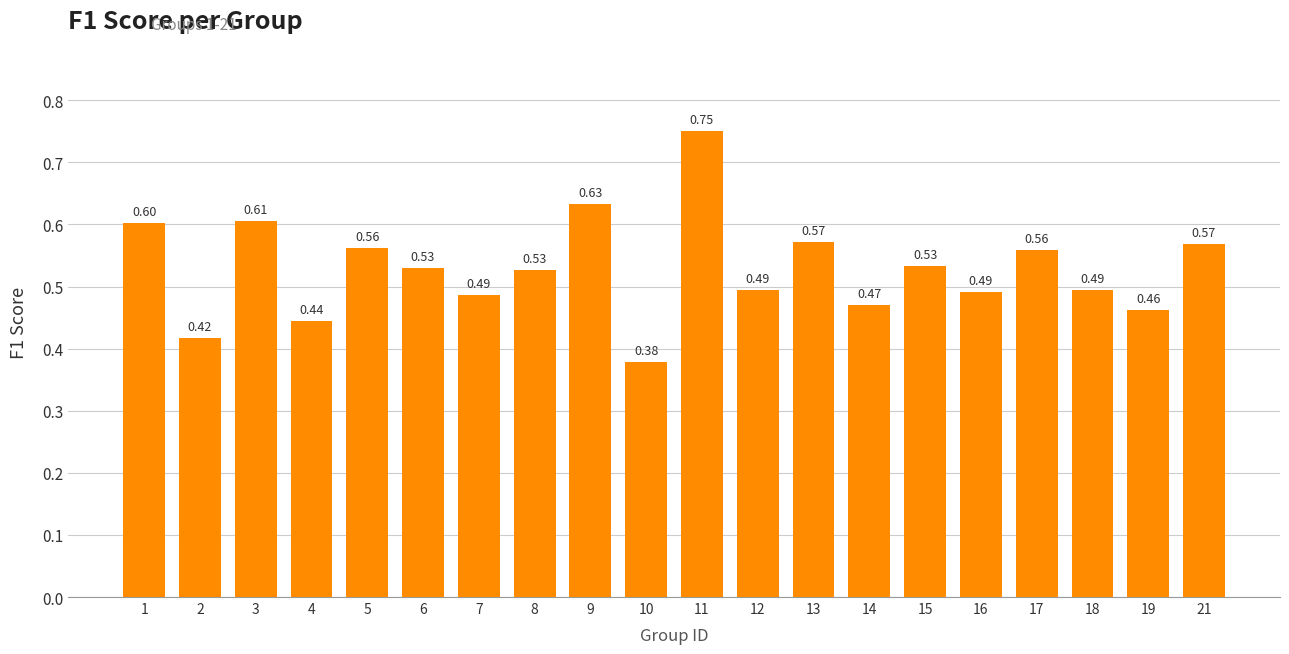

What is the difference between the values at 1 and 11?

0.1